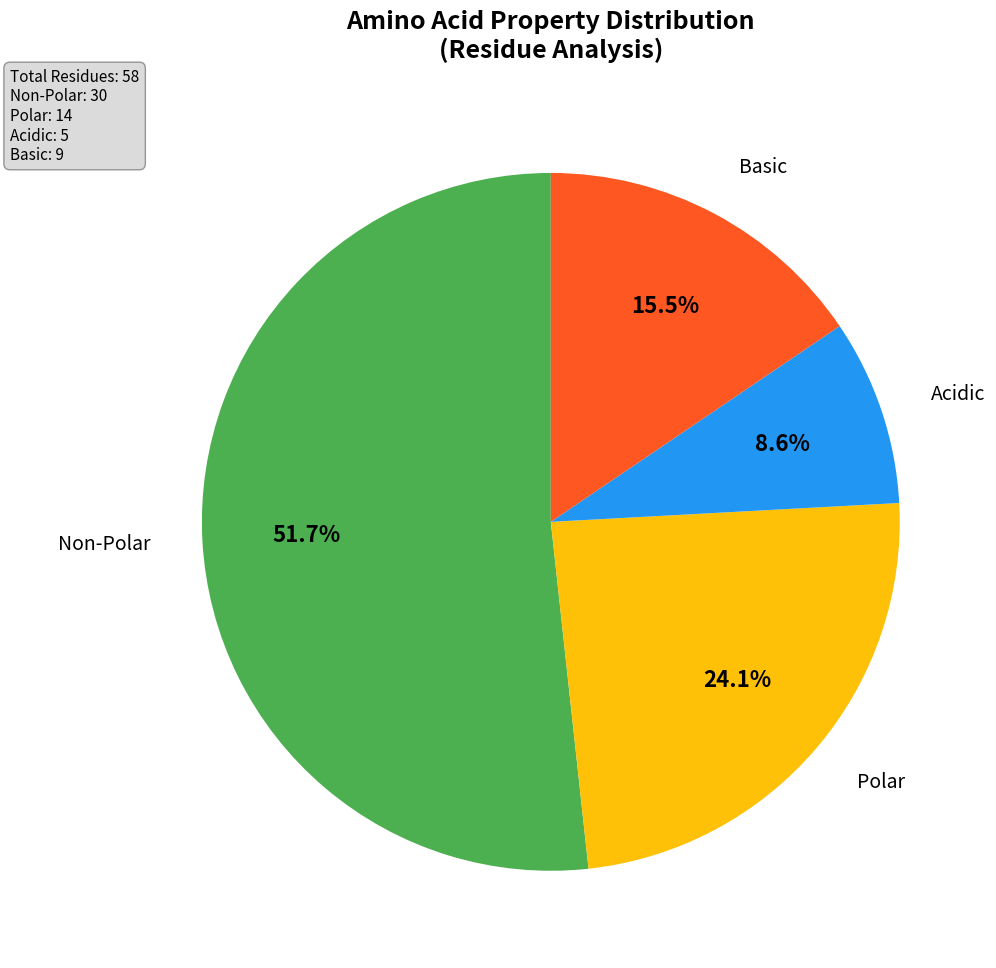

Which slice is the largest?

Non-Polar